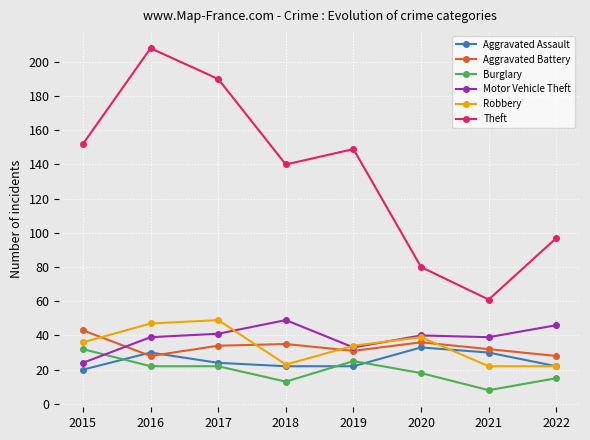

True or false: Robbery has a value of 66 at 2020.

False